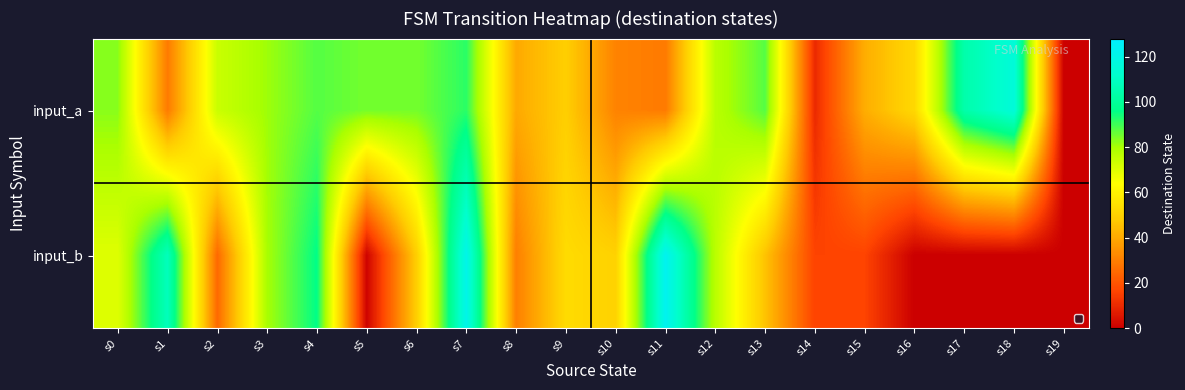

Which series has the largest range (max minus min)?

input_b